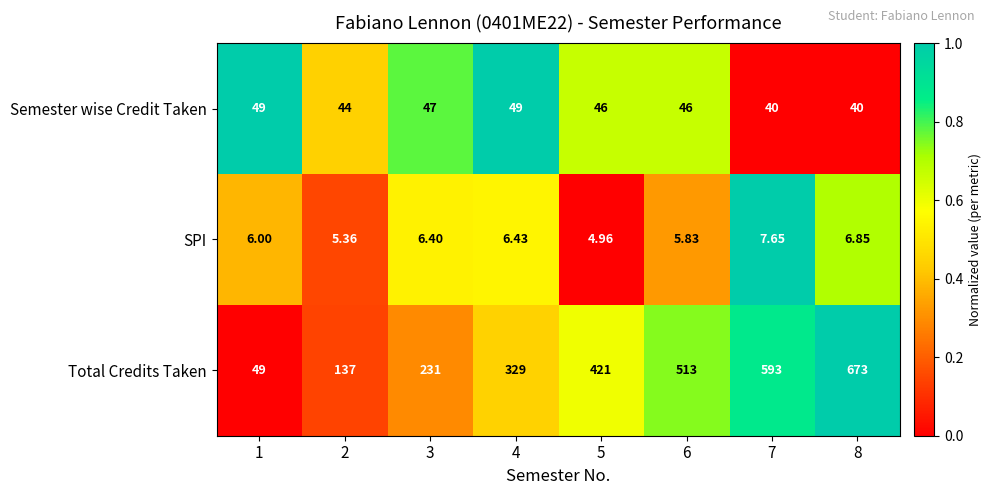

What is the difference between the highest and lowest values at 4?

322.6